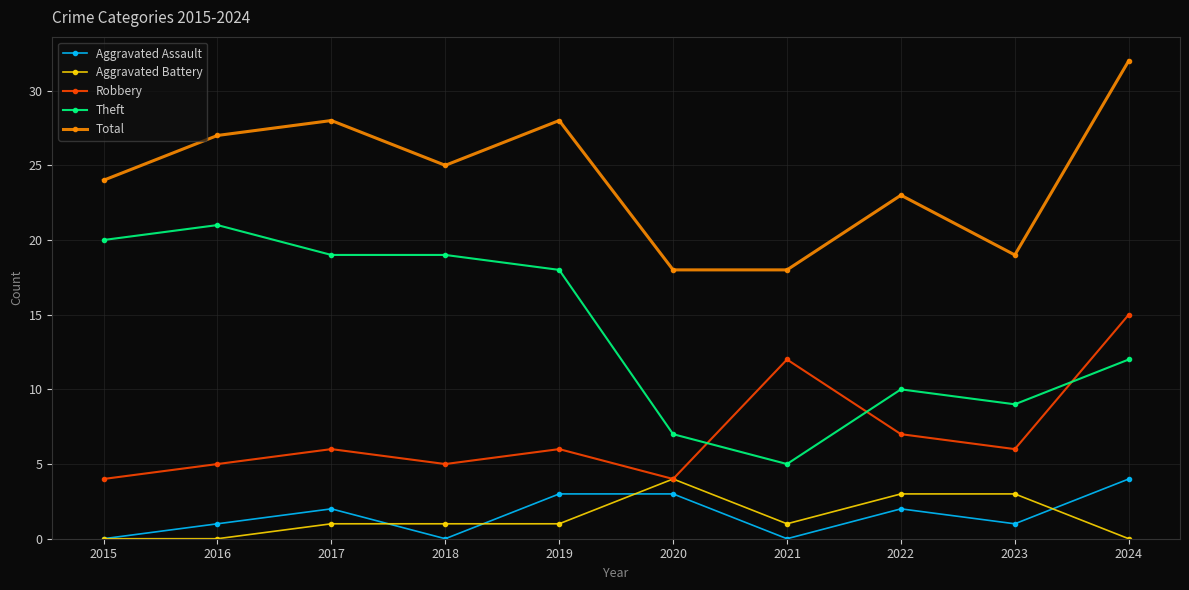

True or false: Aggravated Assault and Total intersect in this chart.

False